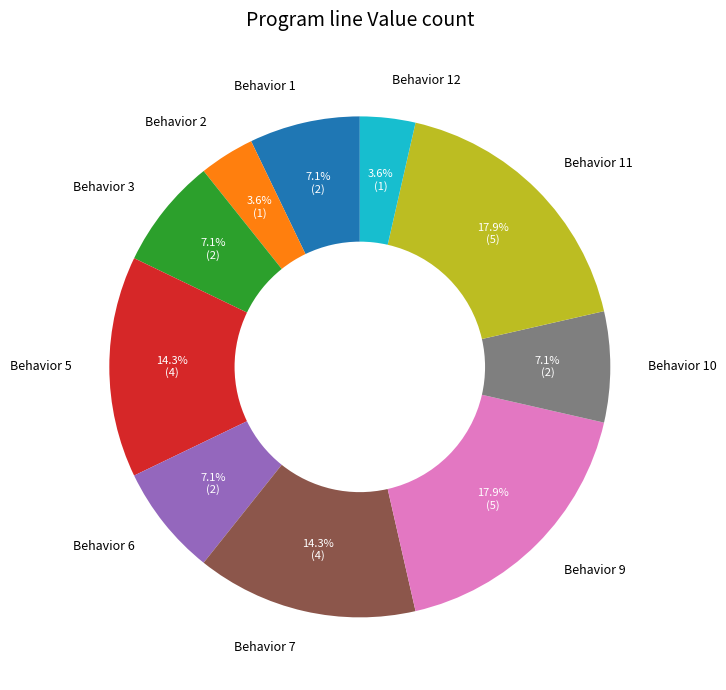

True or false: Behavior 5 accounts for 14% of the total.

True